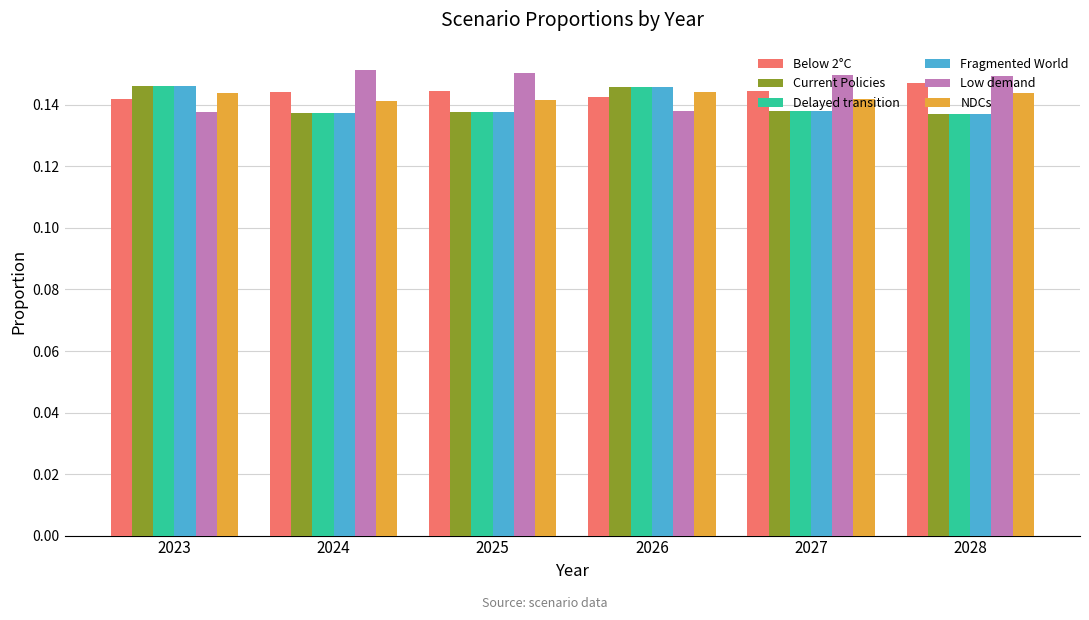

Which series changed the most between 2023 and 2025?

Low demand